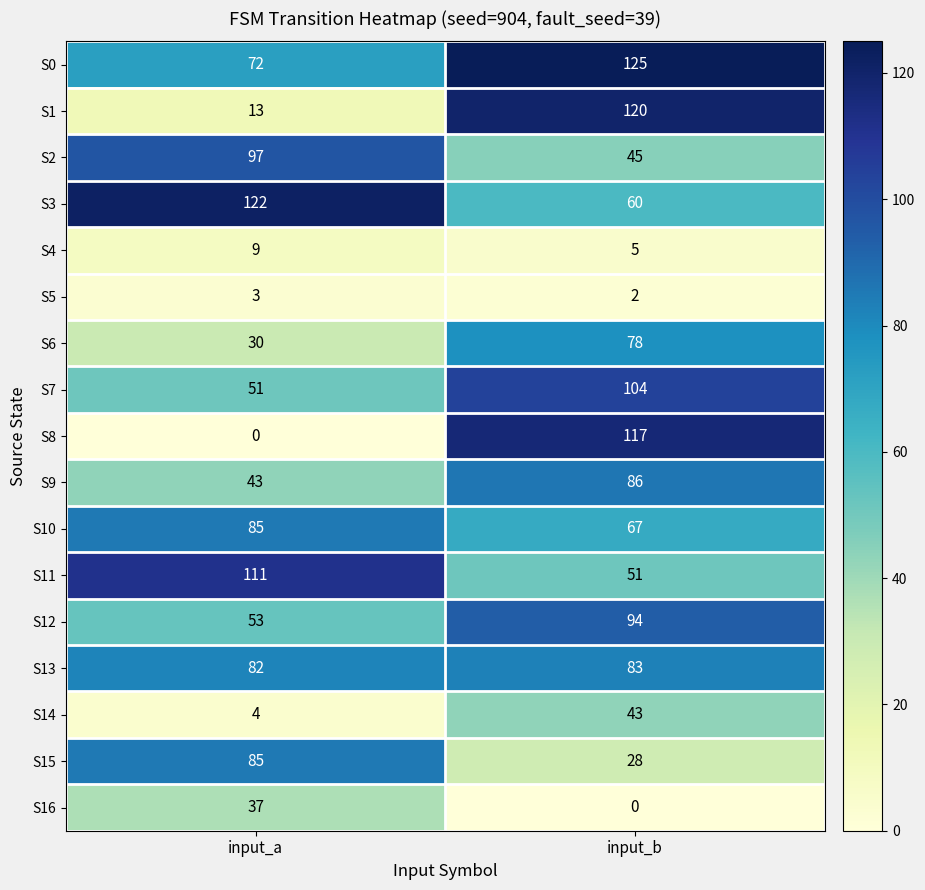

Between input_a and input_b, which series saw the biggest shift?

S8